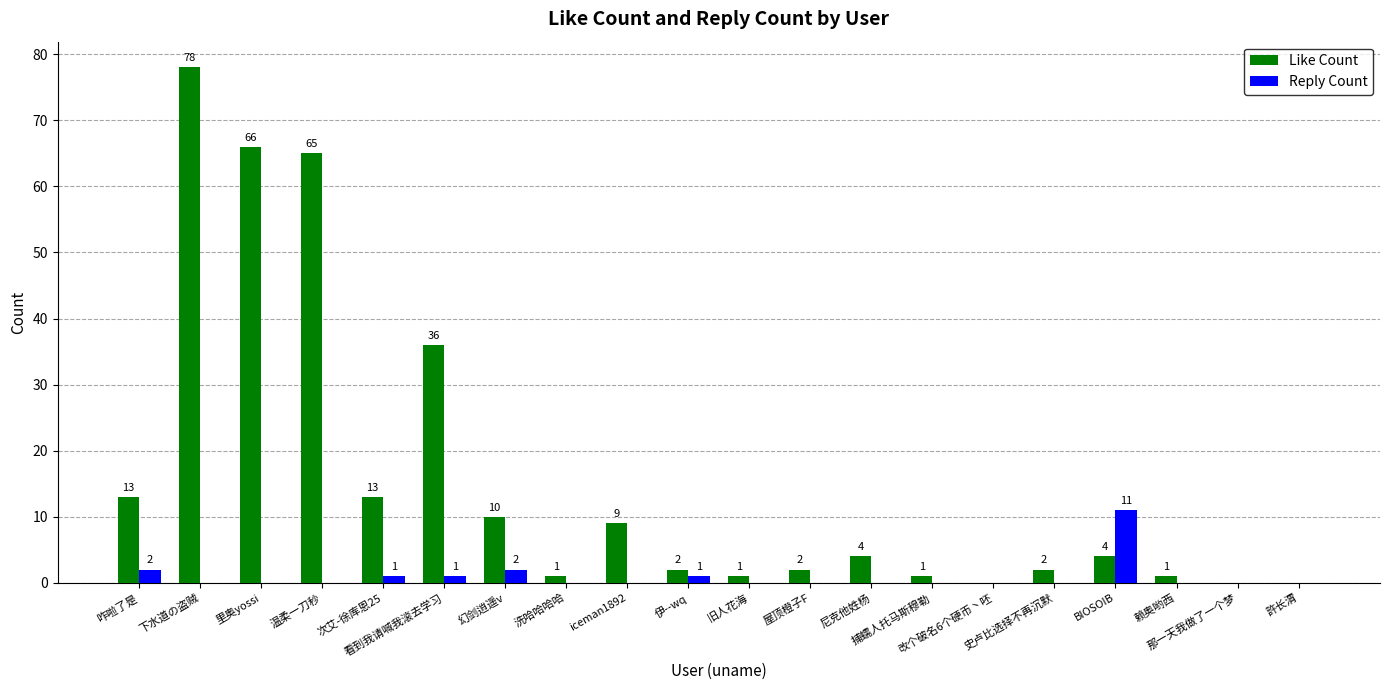

Which series has the largest range (max minus min)?

Like Count